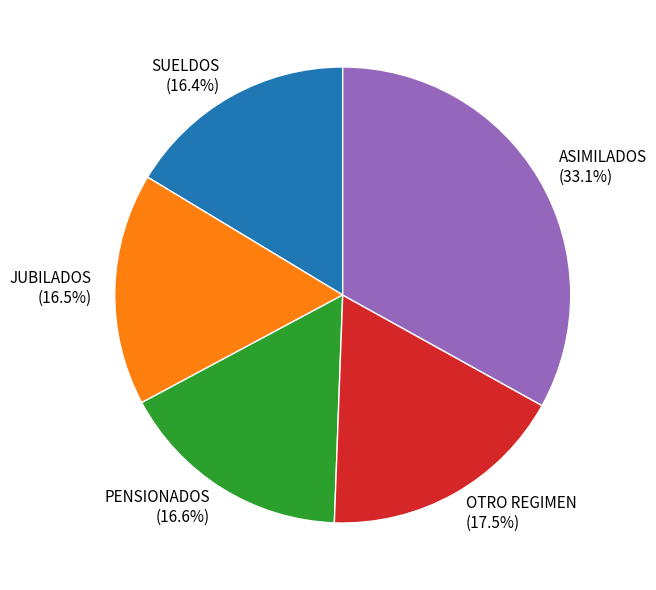

Which category has the biggest portion of the pie?

ASIMILADOS